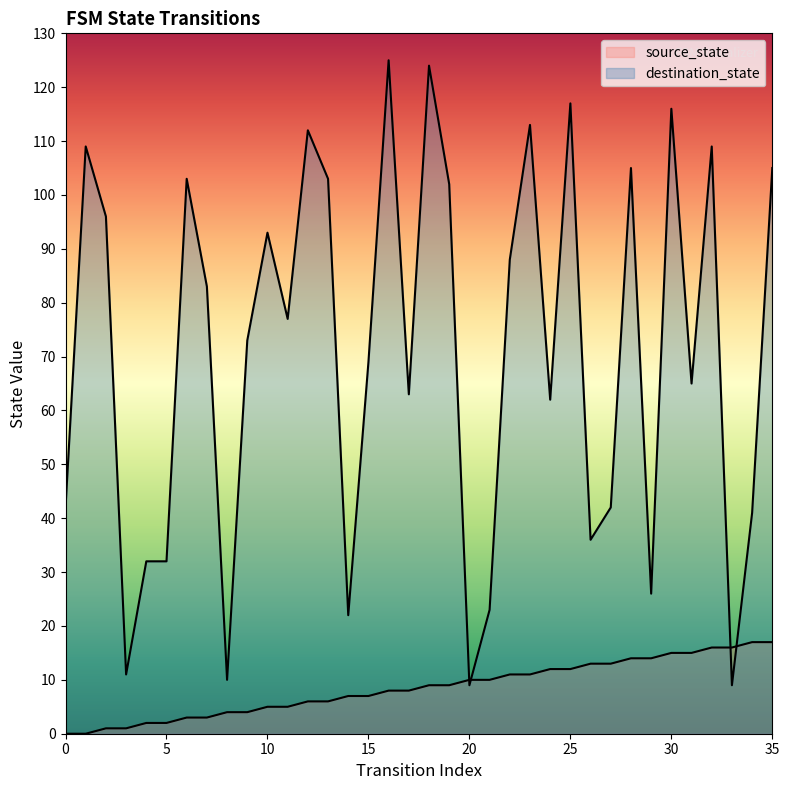

Count the number of categories in the chart.

36